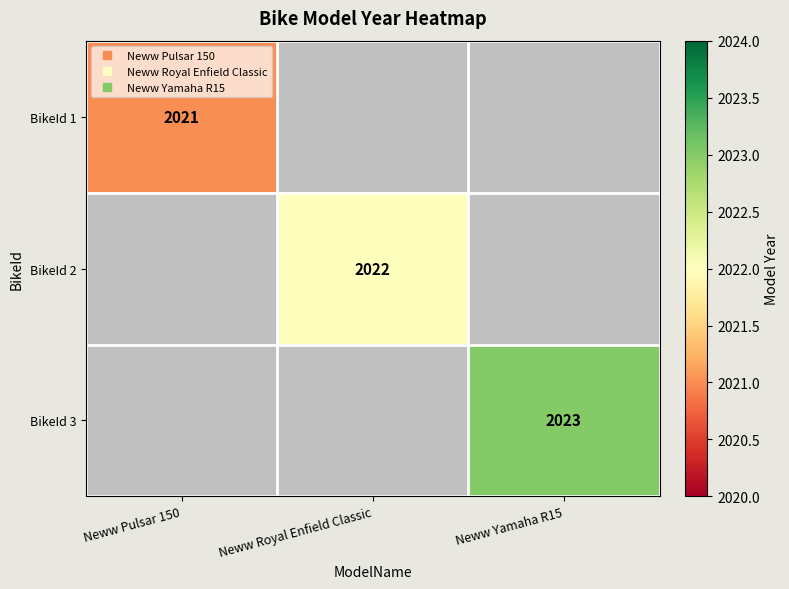

Which category has the highest value across all series?

Neww Yamaha R15